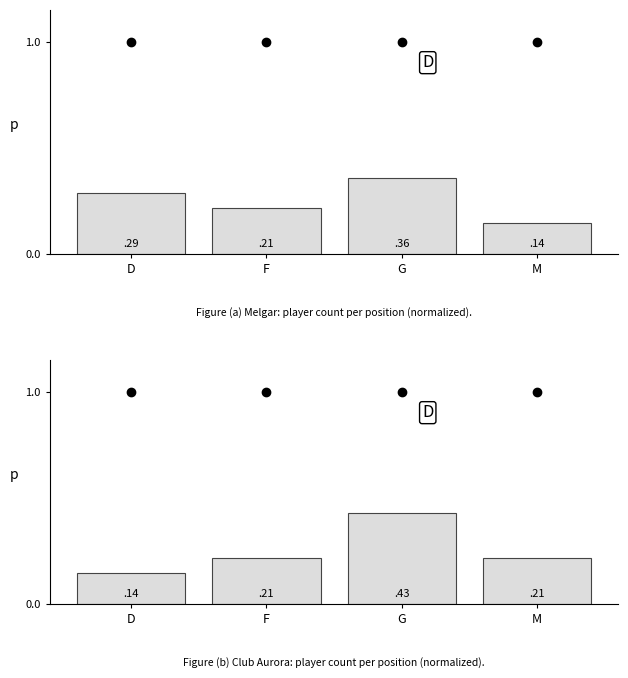

What is the average value of the Melgar series?

0.2